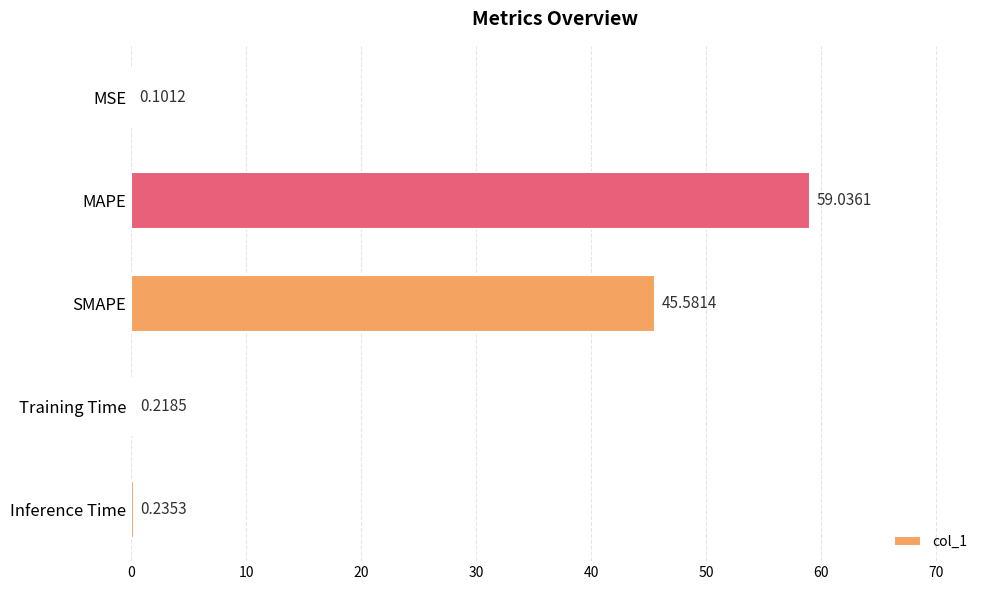

What is the sum of all values?

105.2